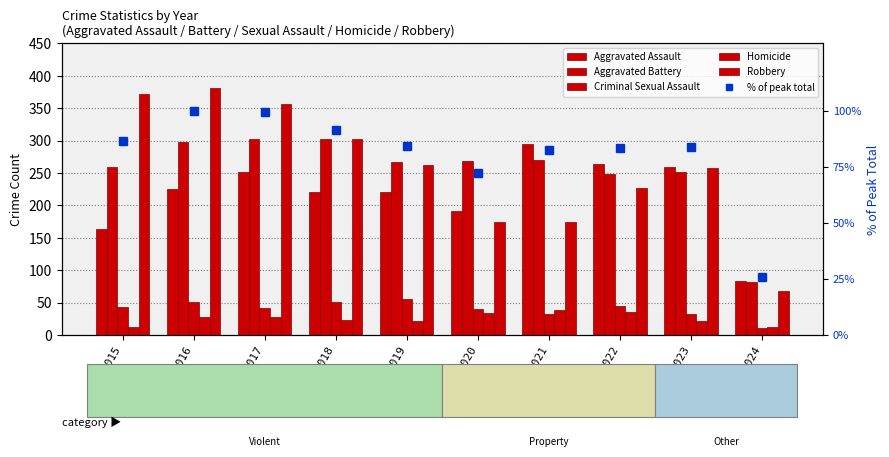

At which label does % of peak total reach its peak?

2016